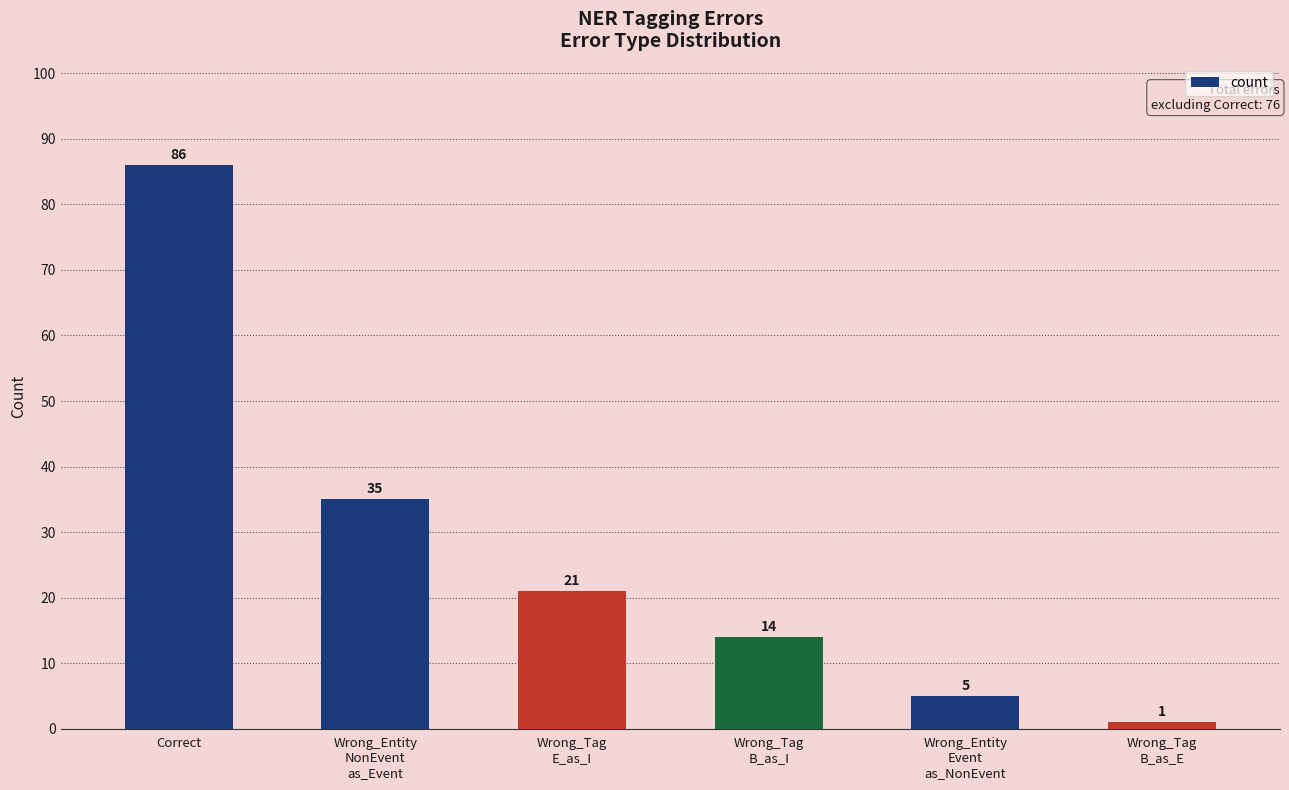

List the labels in order of value, smallest first.

Wrong_Tag
B_as_E, Wrong_Entity
Event
as_NonEvent, Wrong_Tag
B_as_I, Wrong_Tag
E_as_I, Wrong_Entity
NonEvent
as_Event, Correct